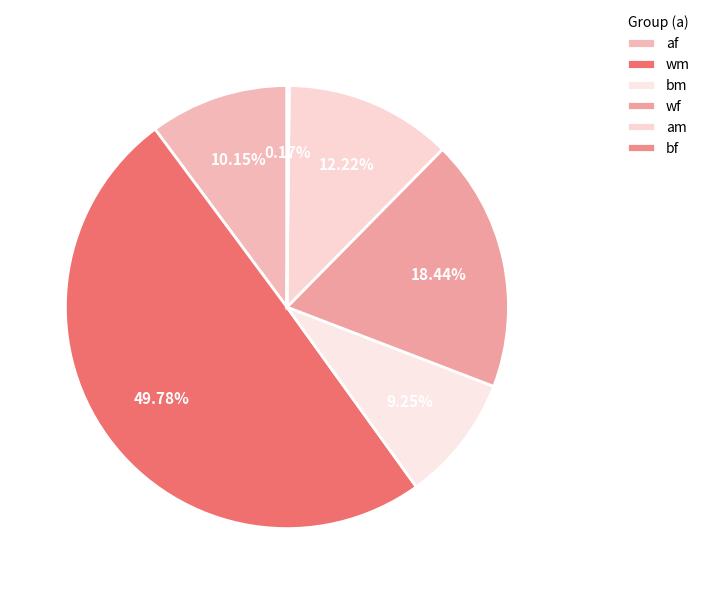

How many slices are in this pie chart?

6